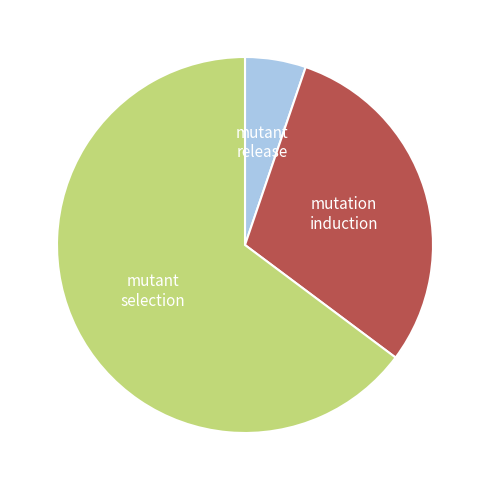

How many slices are in this pie chart?

3